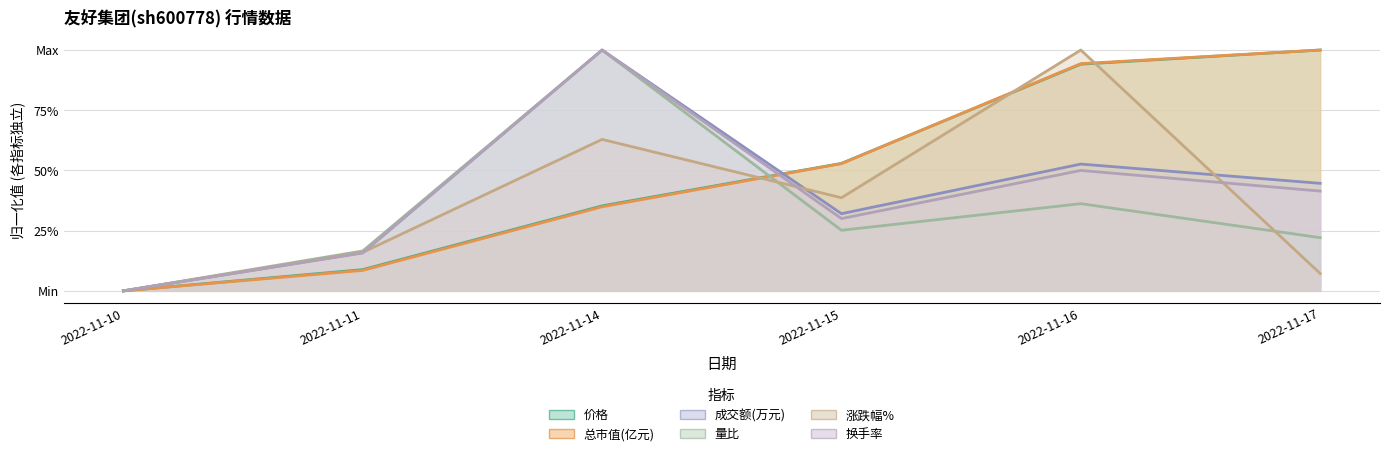

What is the sum of the 成交额(万元) values at 2022-11-16 and 2022-11-11?

0.7